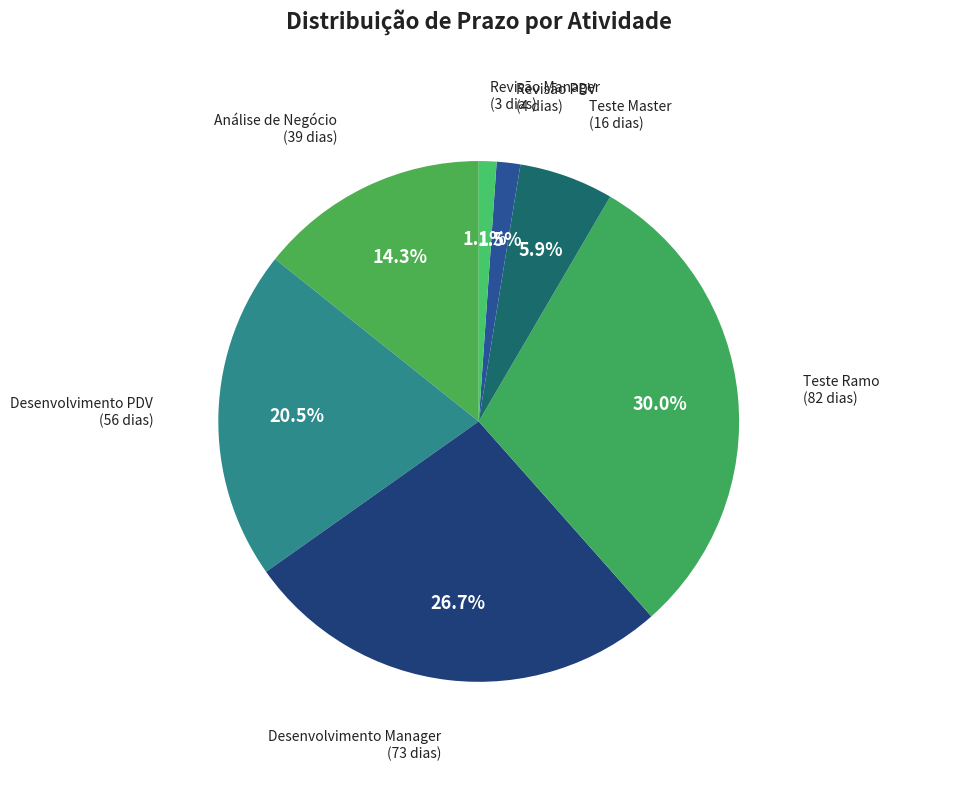

How many slices are in this pie chart?

7